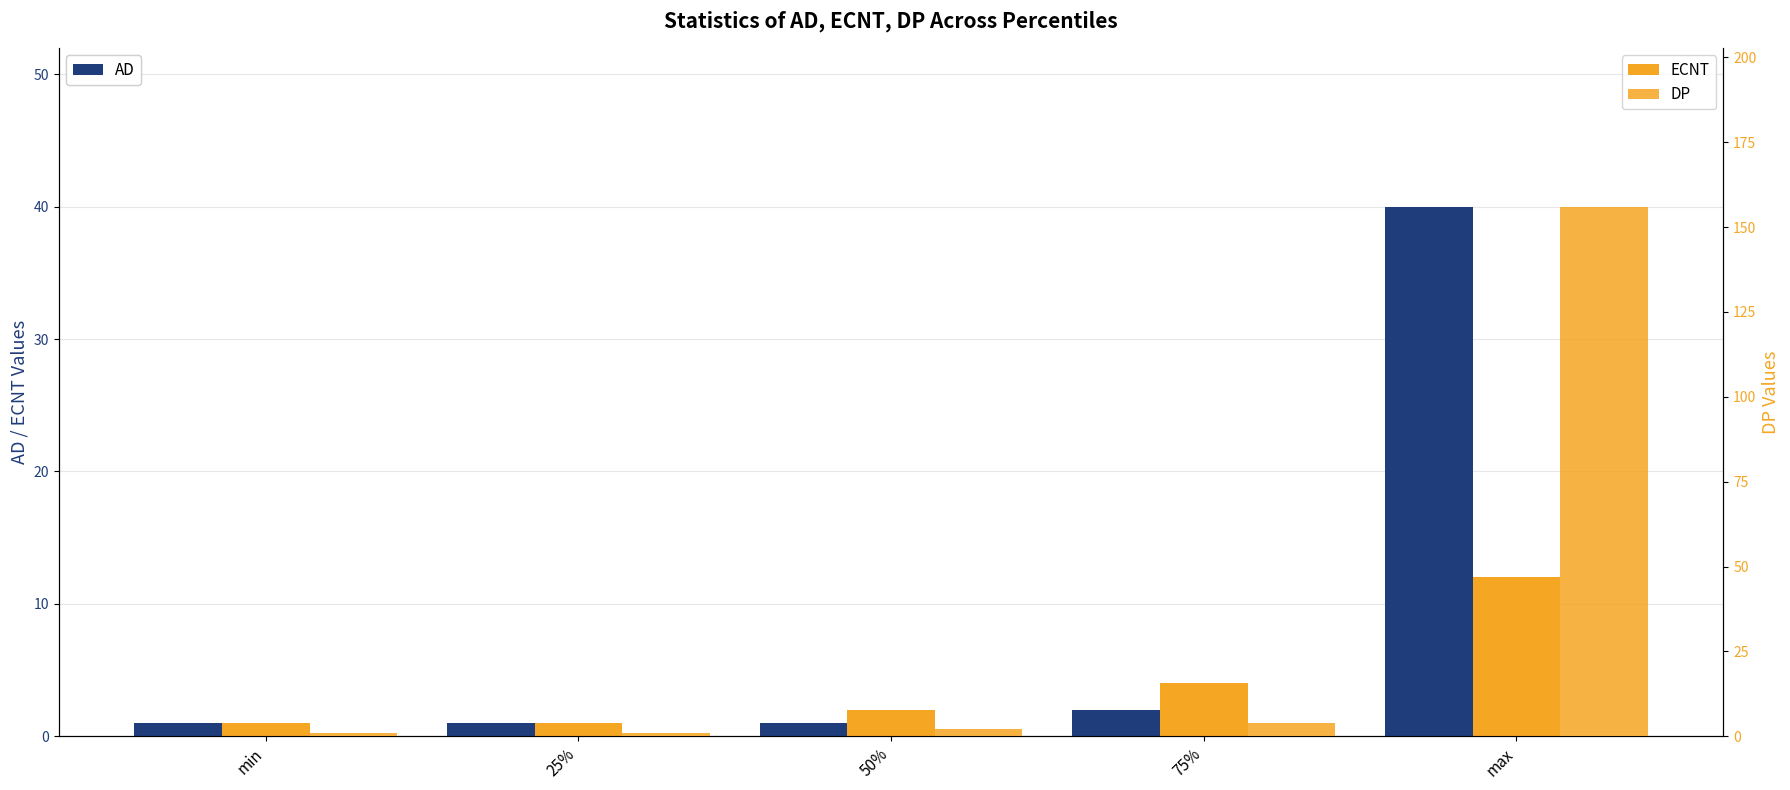

True or false: AD has a value of 2 at 75%.

True